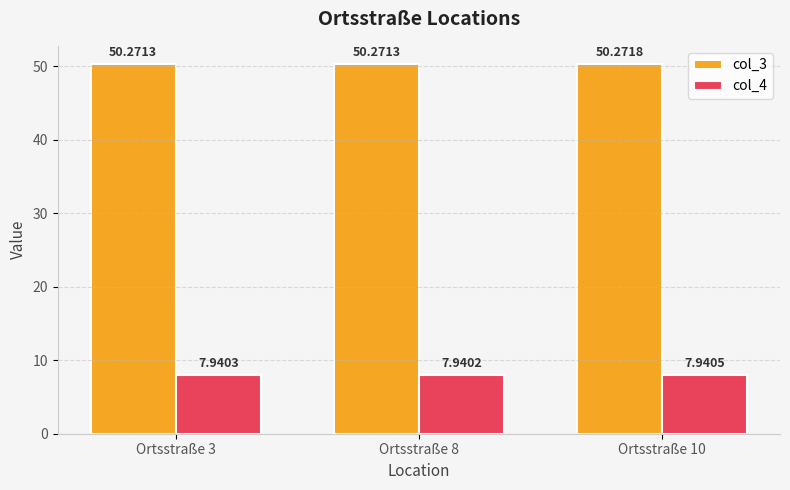

Count the number of categories in the chart.

3